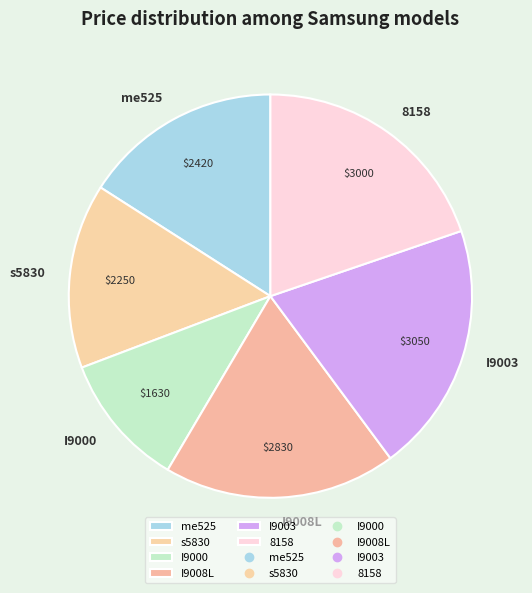

Between me525 and I9000, which is larger?

me525